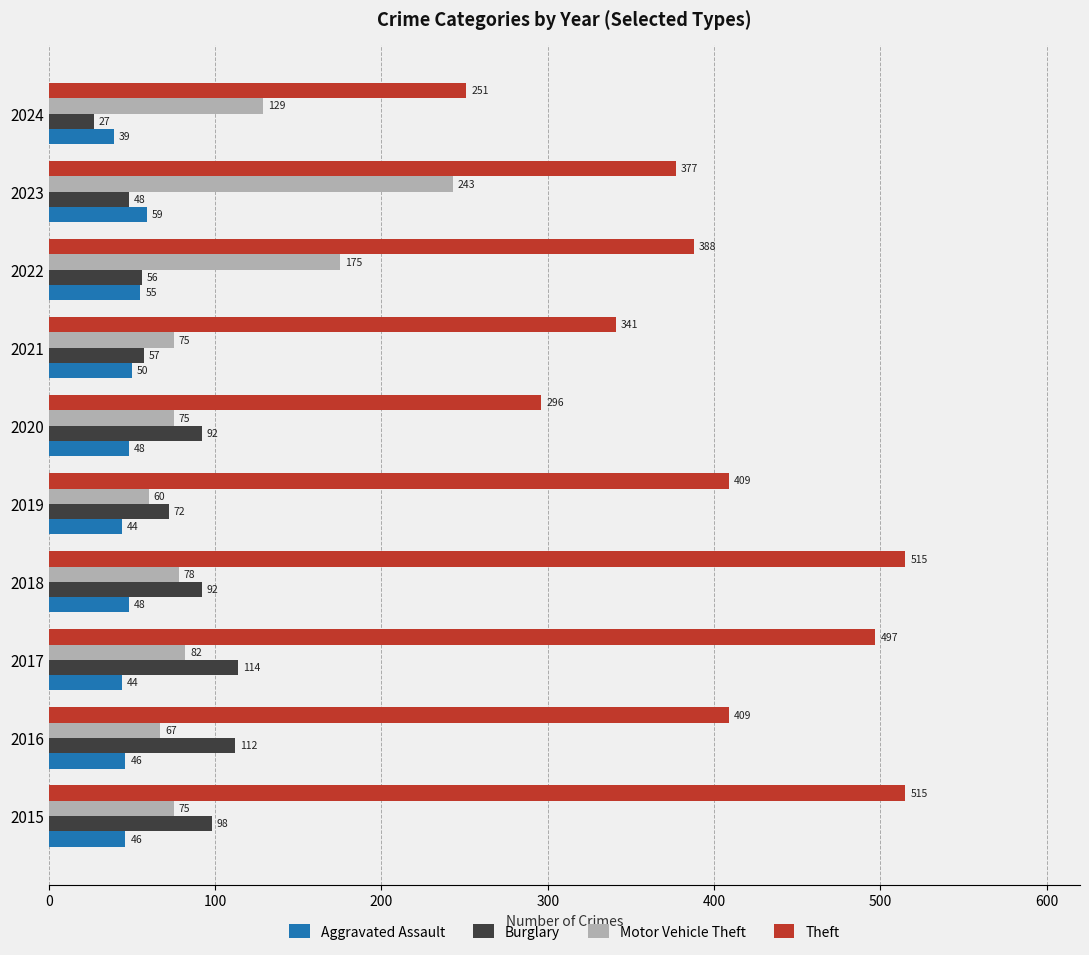

Which series has the largest total across all categories?

Theft